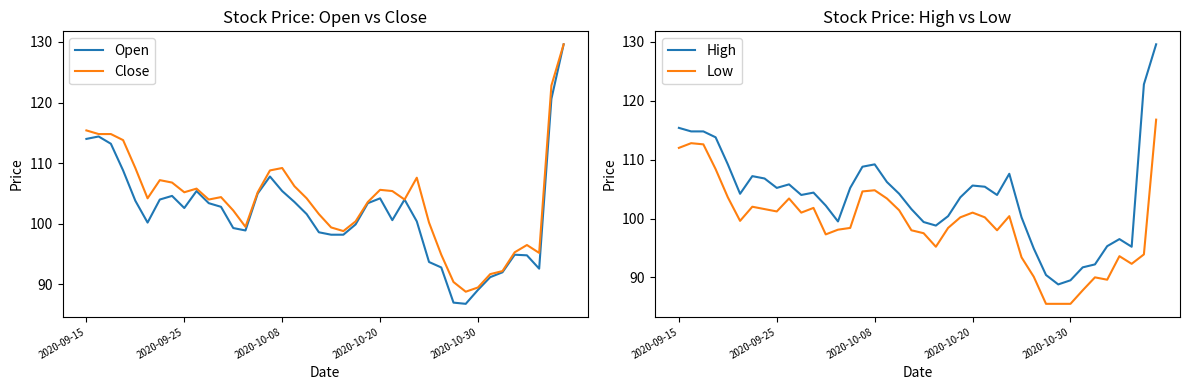

Where does the High series first go above 104?

2020-09-15